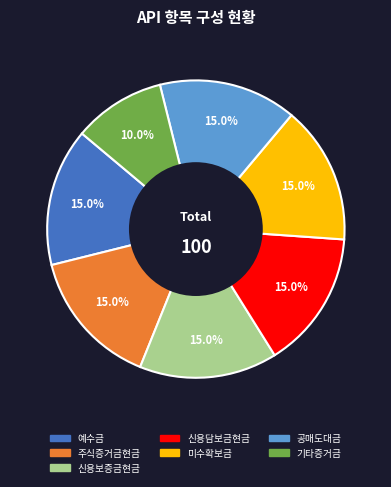

Approximately how many times larger is the value at 미수확보금 compared to 기타증거금?

1.5